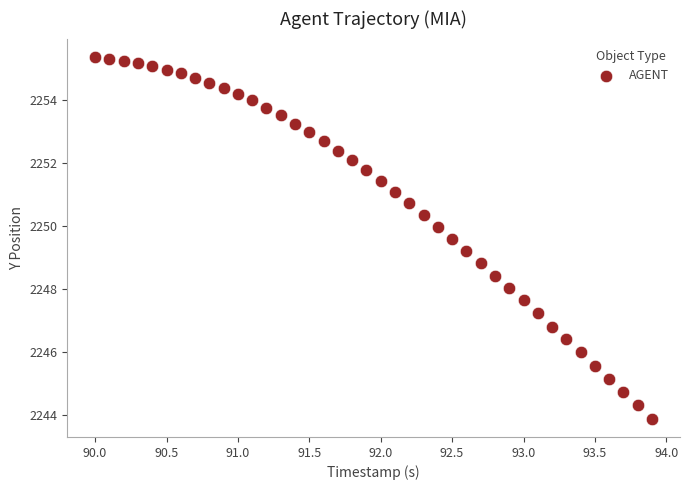

What is the range of X values (max minus min)?

3.9